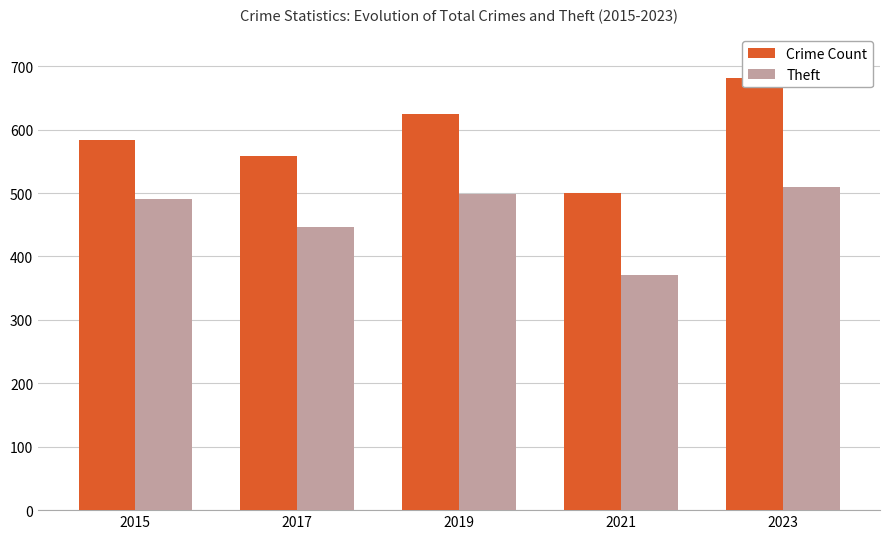

What is the sum of all Theft values?

2317